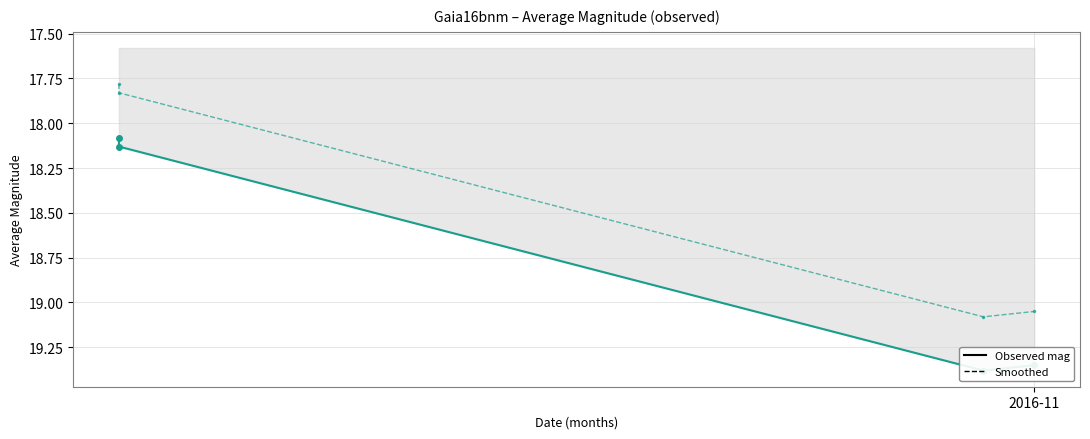

At how many categories does at least one series exceed 18?

4